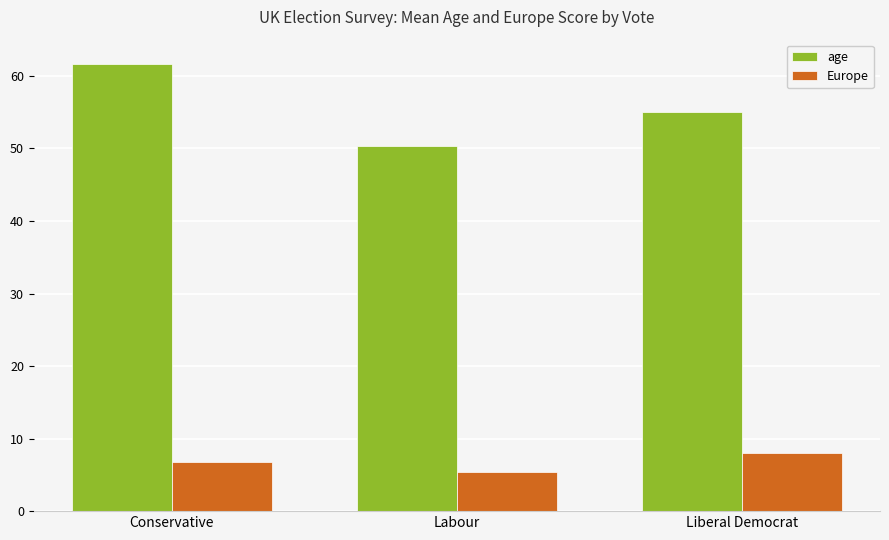

Is it true that Europe equals 5.4 at Labour?

True